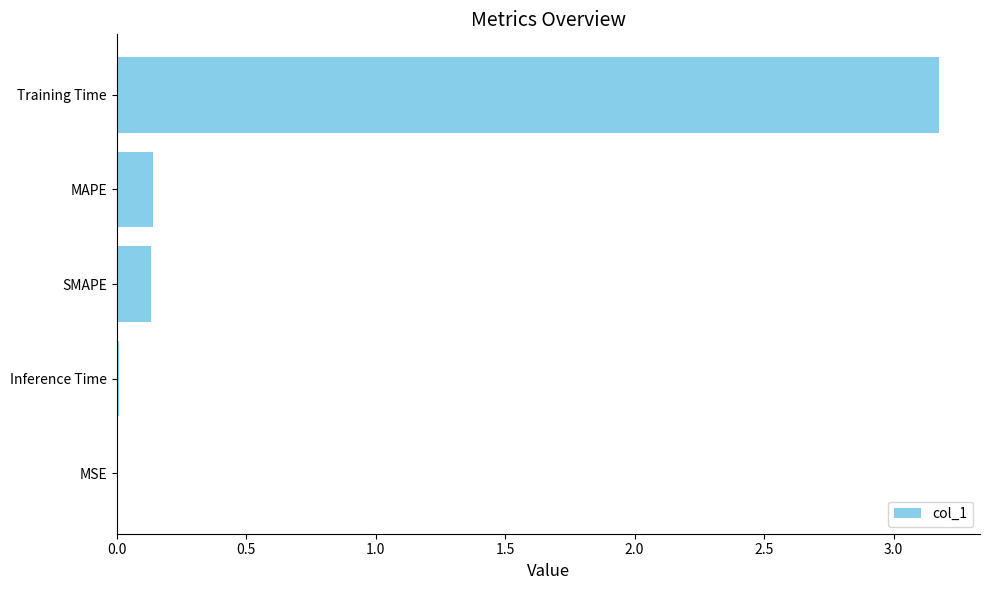

What is the average value?

0.7